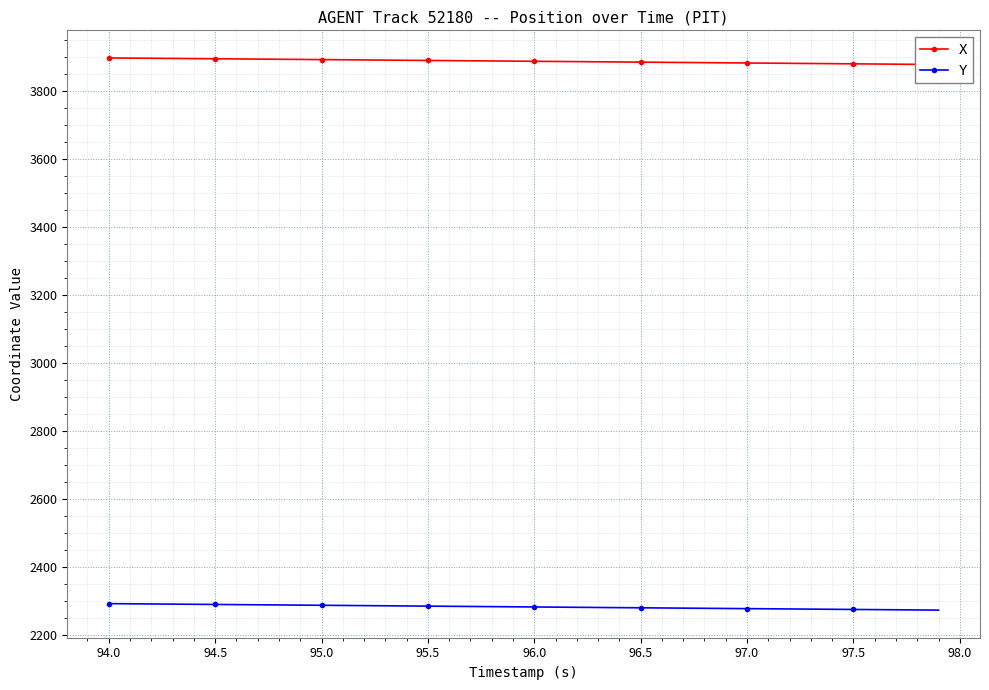

What is the difference between the second highest and second lowest values in the Y series?

18.1